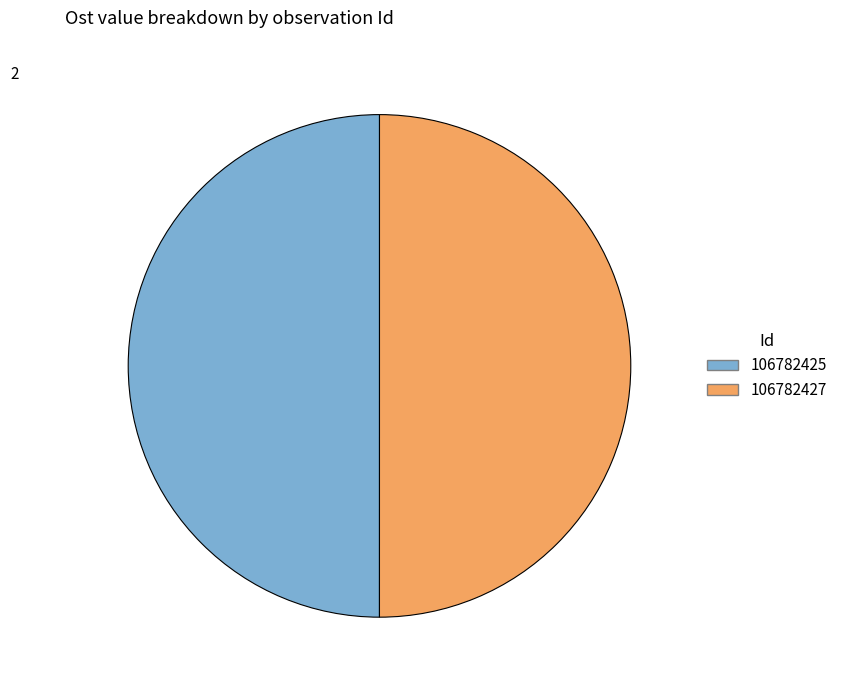

Count the number of slices in the pie.

2